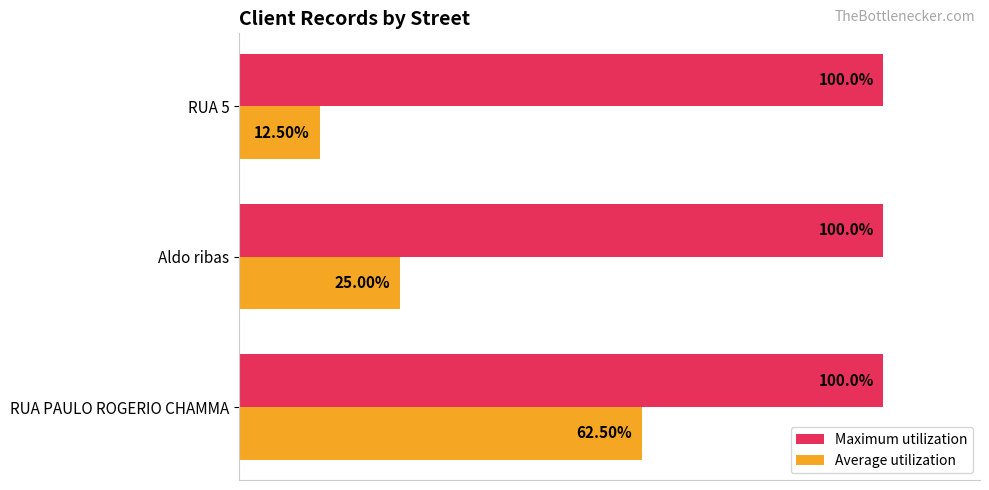

Which series has the largest range (max minus min)?

Average utilization